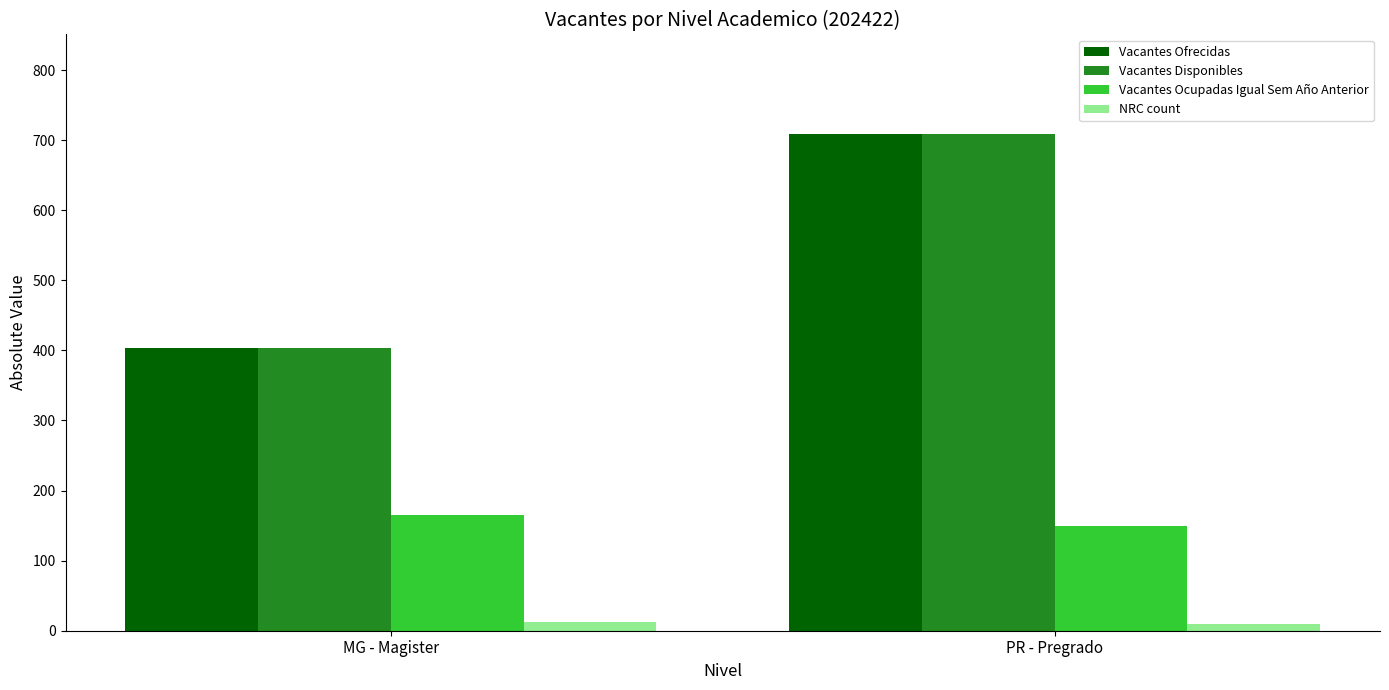

Does the chart contain any negative values?

No